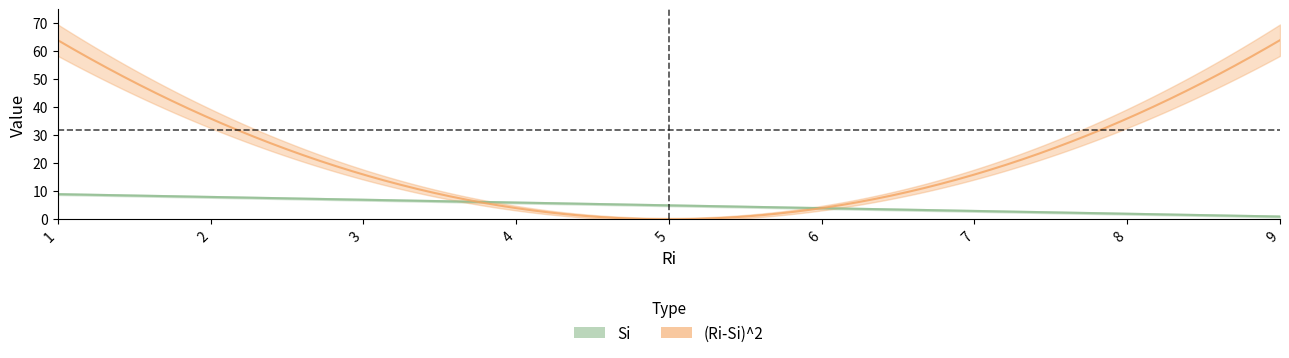

Between 6 and 1, which is larger?

1